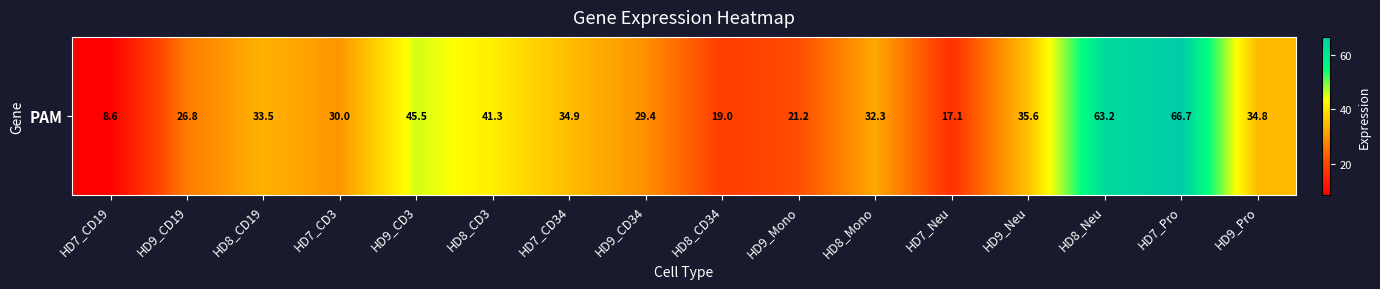

How many values are below 33?

8